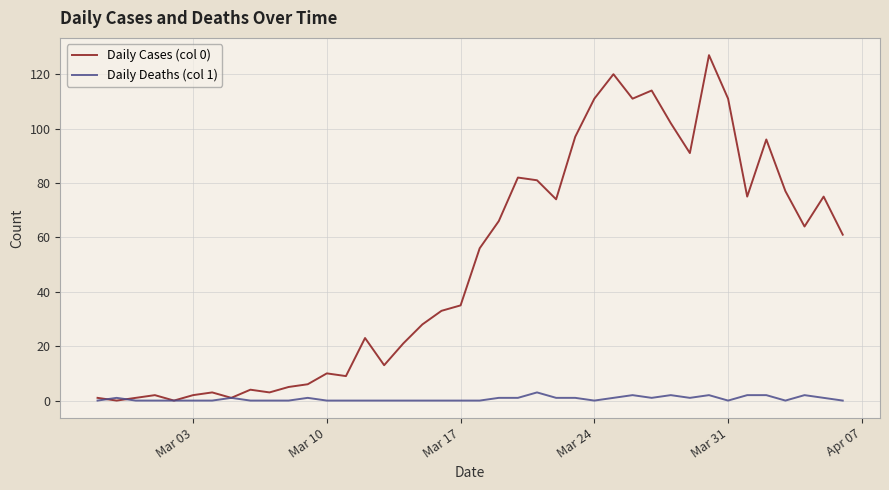

Which series has the widest spread of values?

Daily Cases (col 0)